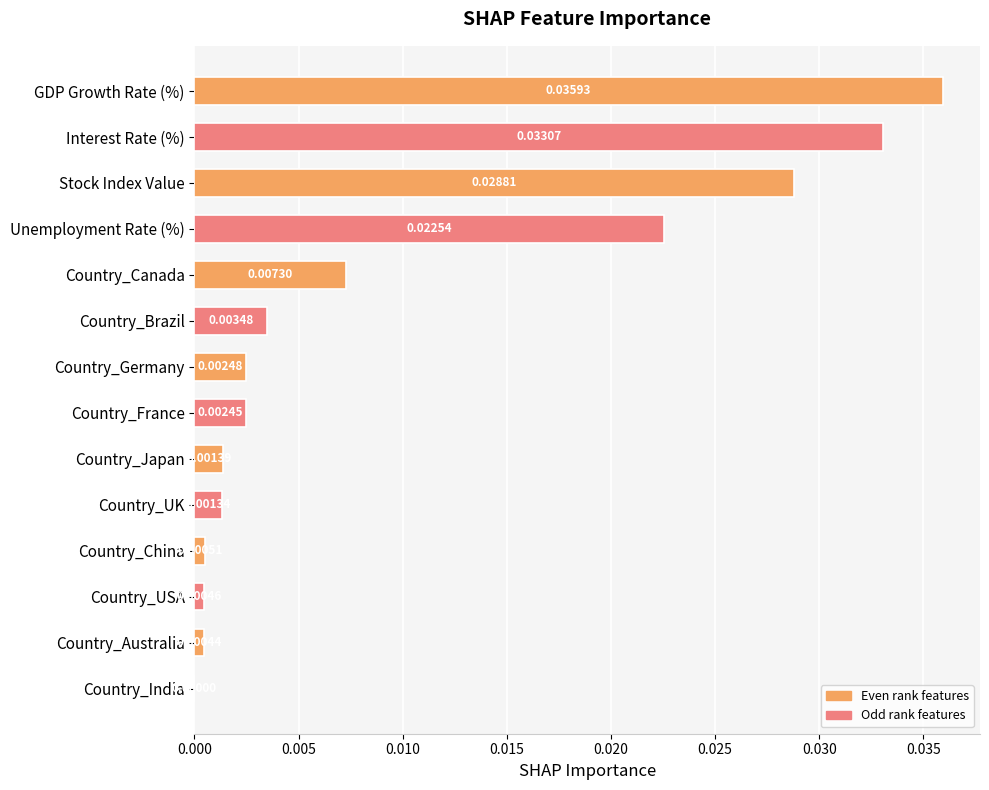

Count the number of data series in this chart.

1